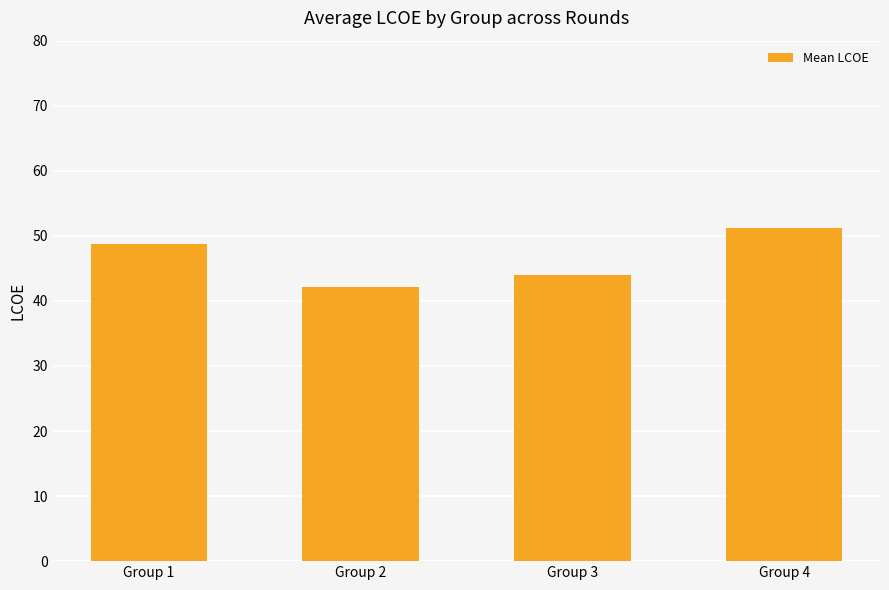

What is the smallest value displayed?

42.2